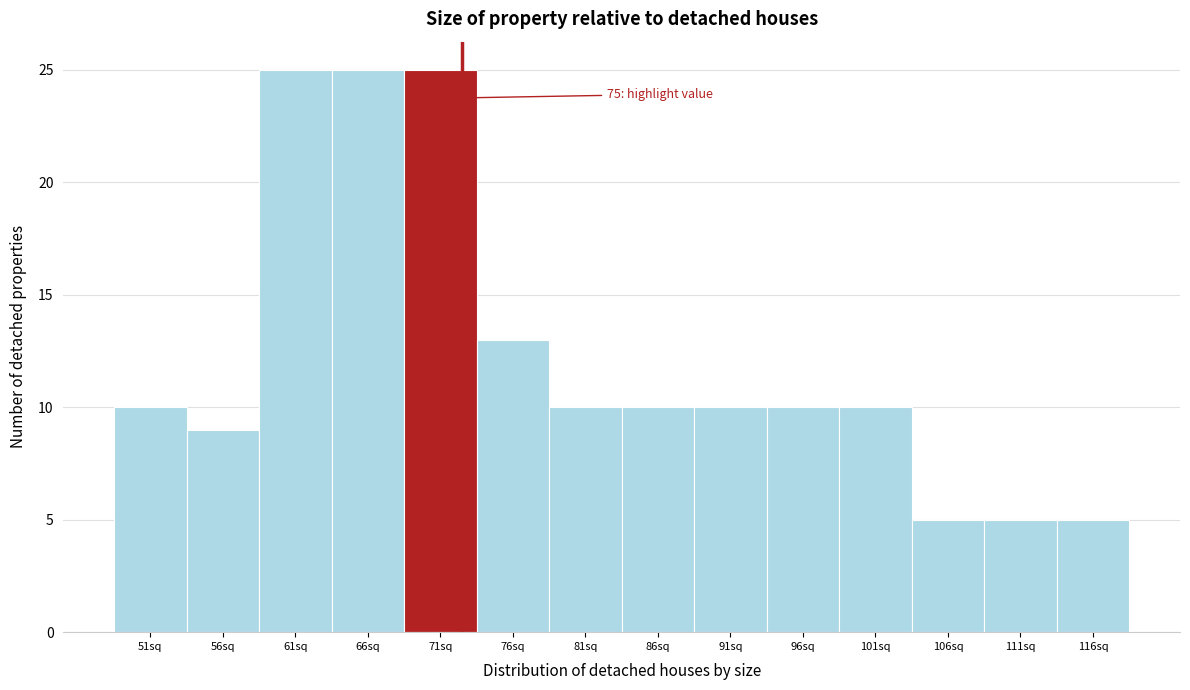

Reading right to left, transcribe all the data shown in this chart.

5	5	5	10	10	10	10	10	13	25	25	25	9	10